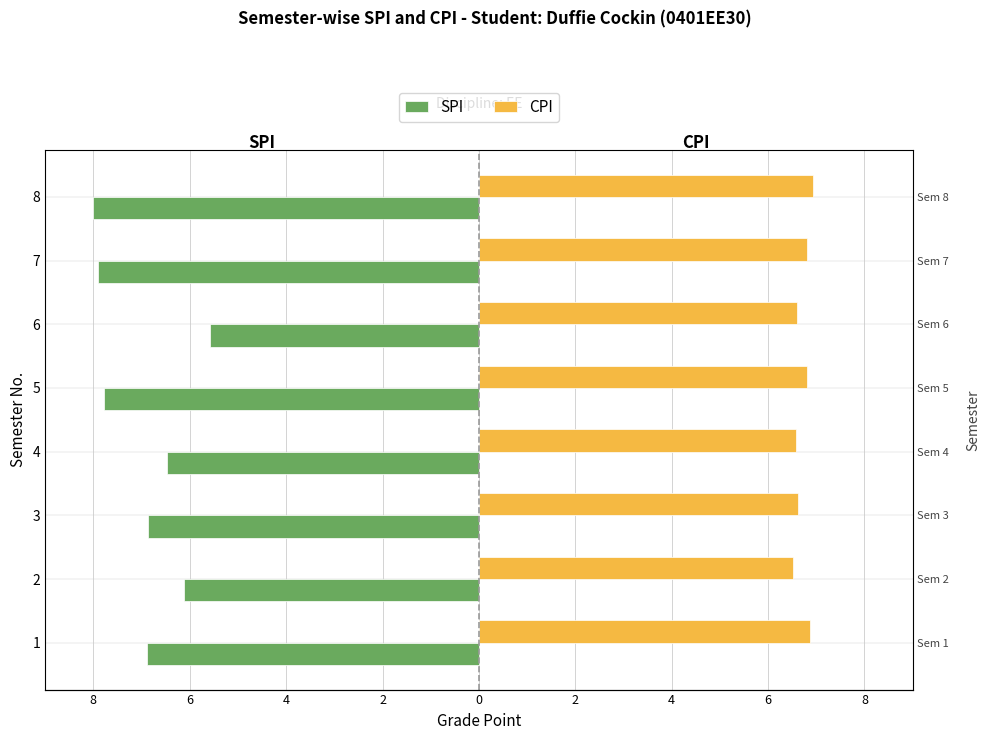

Is the value of SPI at 5 greater than the value of CPI at 8?

No